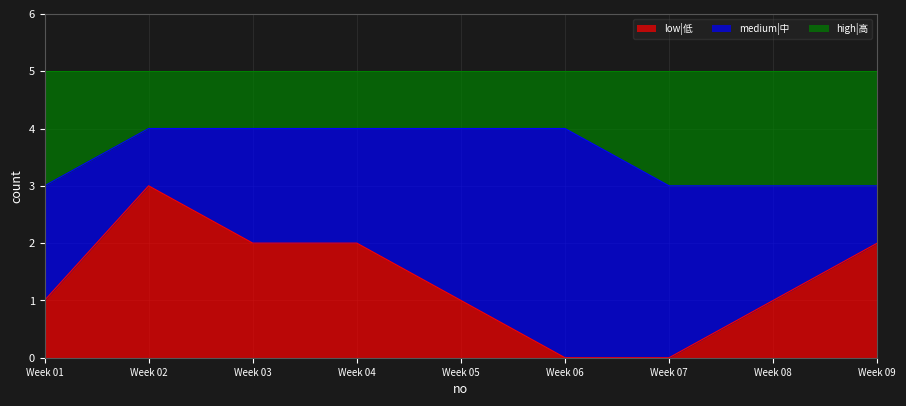

What is the total value across all series at Week 08?

5